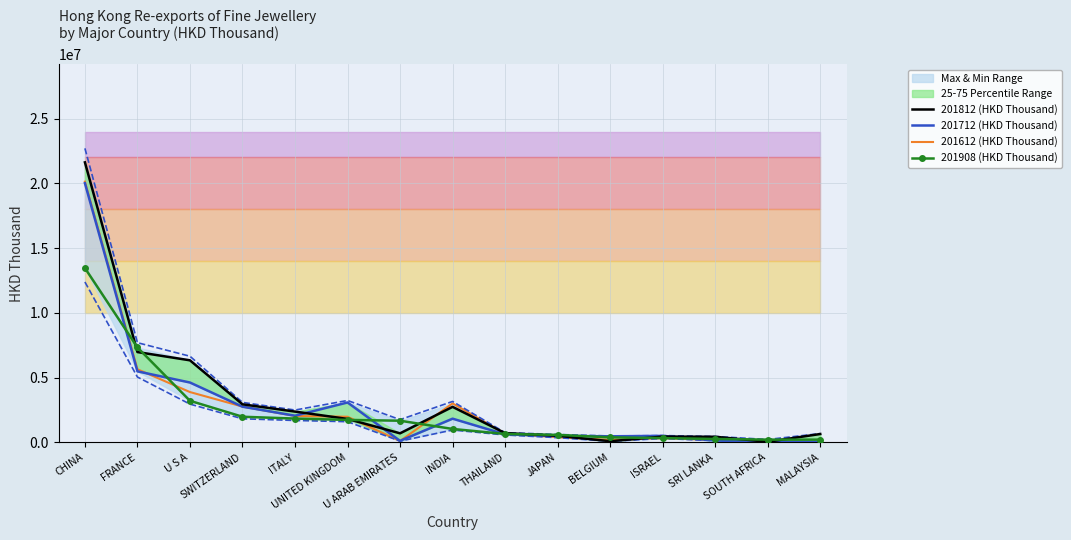

At which category is the sum across all series the highest?

CHINA